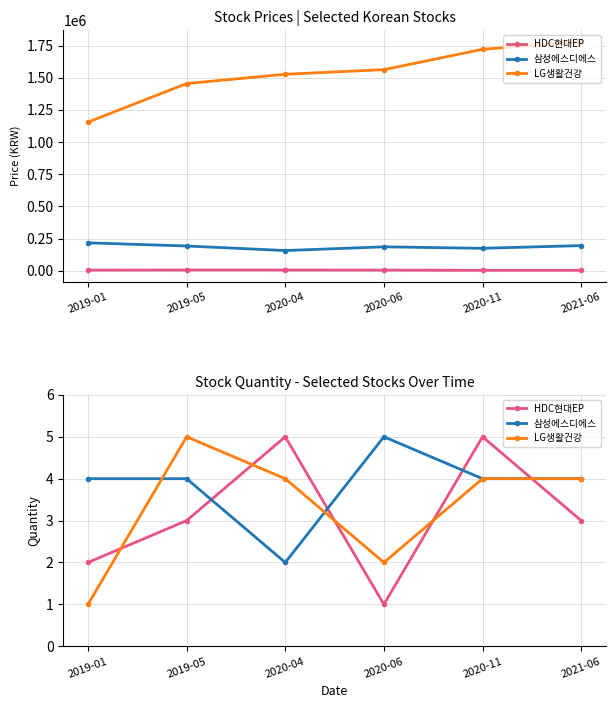

What is the spread (max minus min) of values at 2019-01?

3